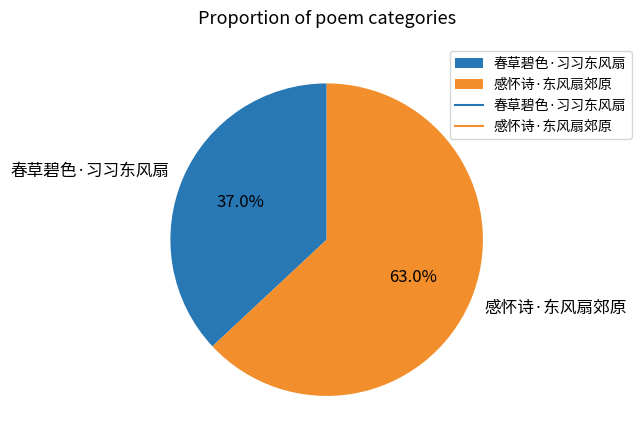

Is there any slice that represents more than half of the pie?

Yes